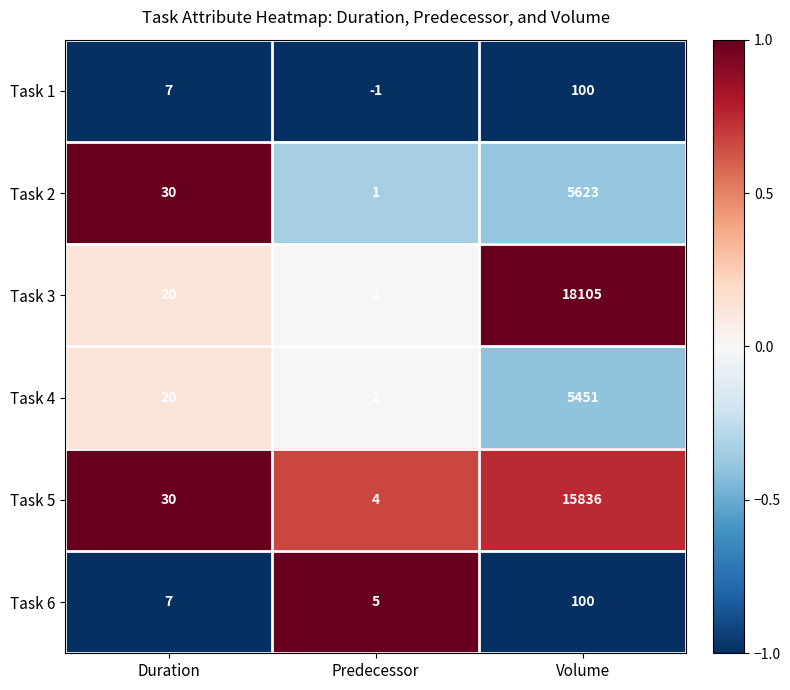

The value of Task 1 at Duration is 7. True or false?

True